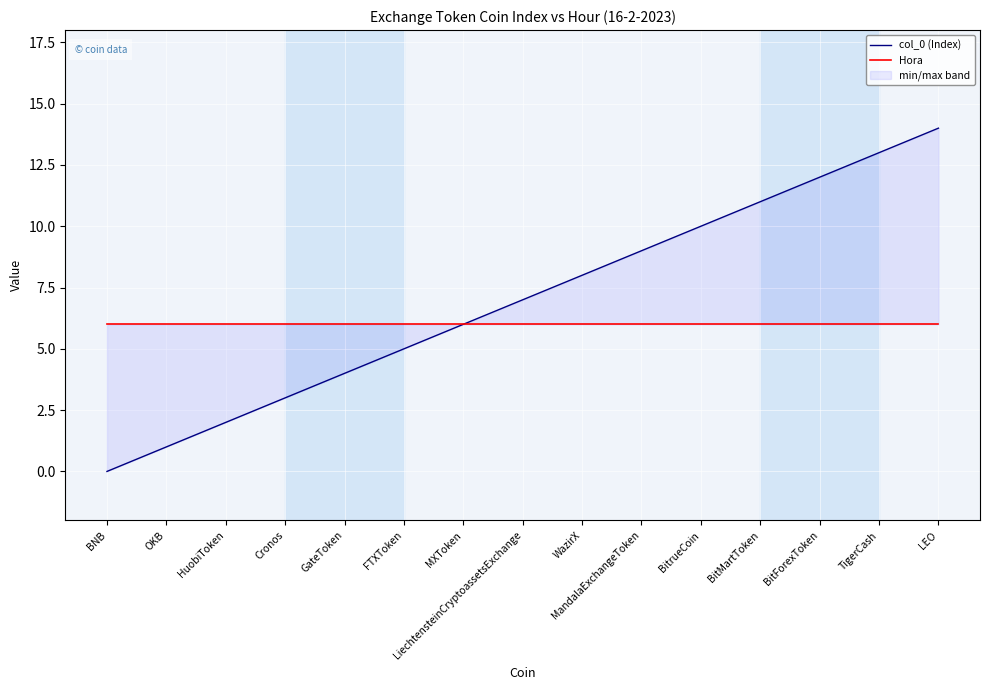

At which label is Hora closest to 6?

BNB